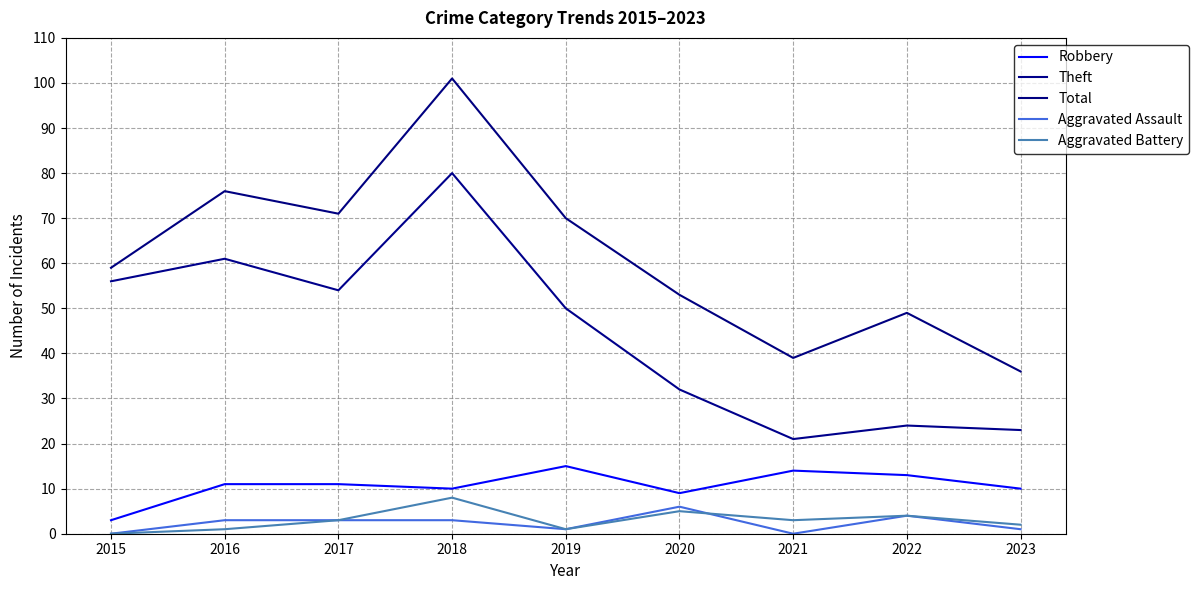

Does the chart have visible grid lines?

Yes